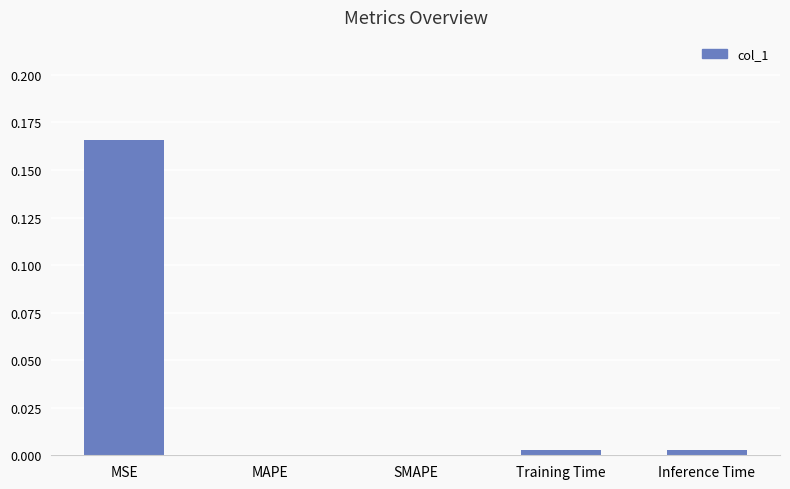

The value at SMAPE is -0.1. True or false?

False